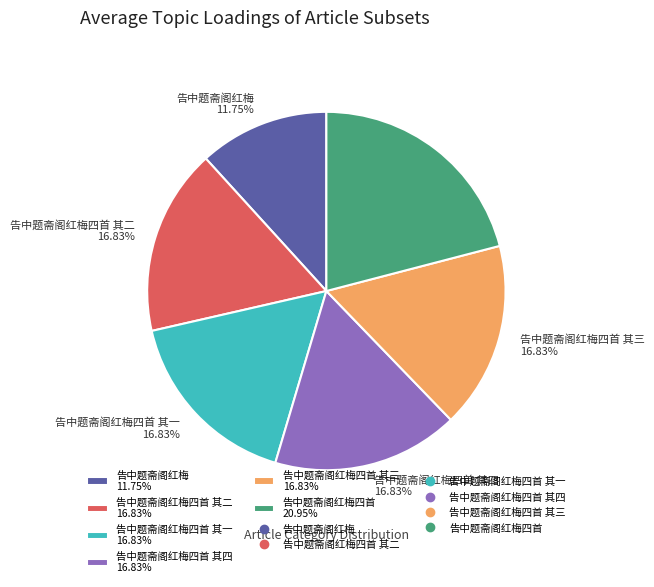

Is the sum of 告中题斋阁红梅四首 其二 16.83% and 告中题斋阁红梅四首 其四 16.83% greater than half?

No